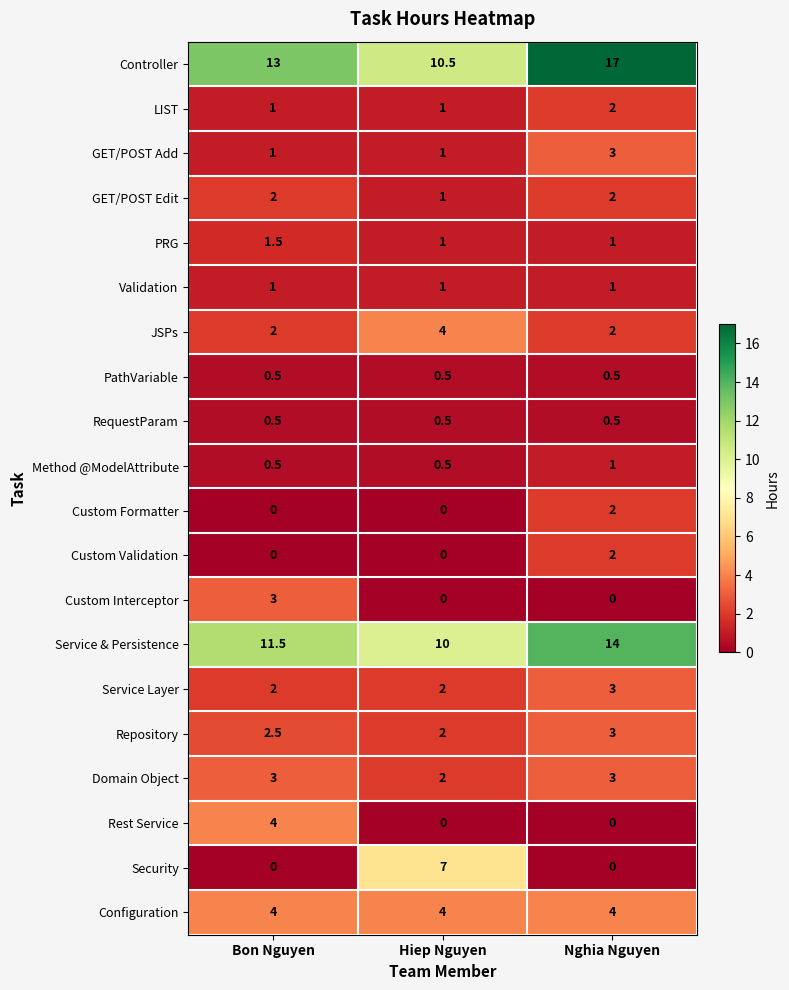

What value does the Rest Service series have at Bon Nguyen?

4.0